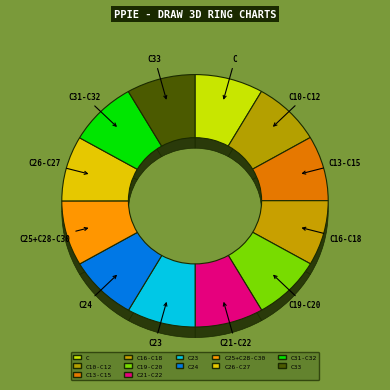

Which slice is the smallest?

C